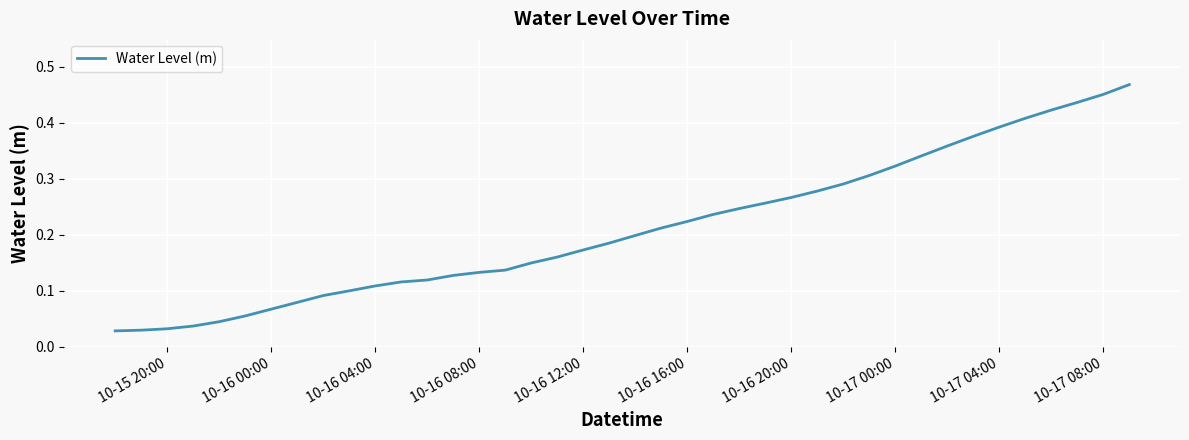

Is this an area chart (filled region under the line)?

No